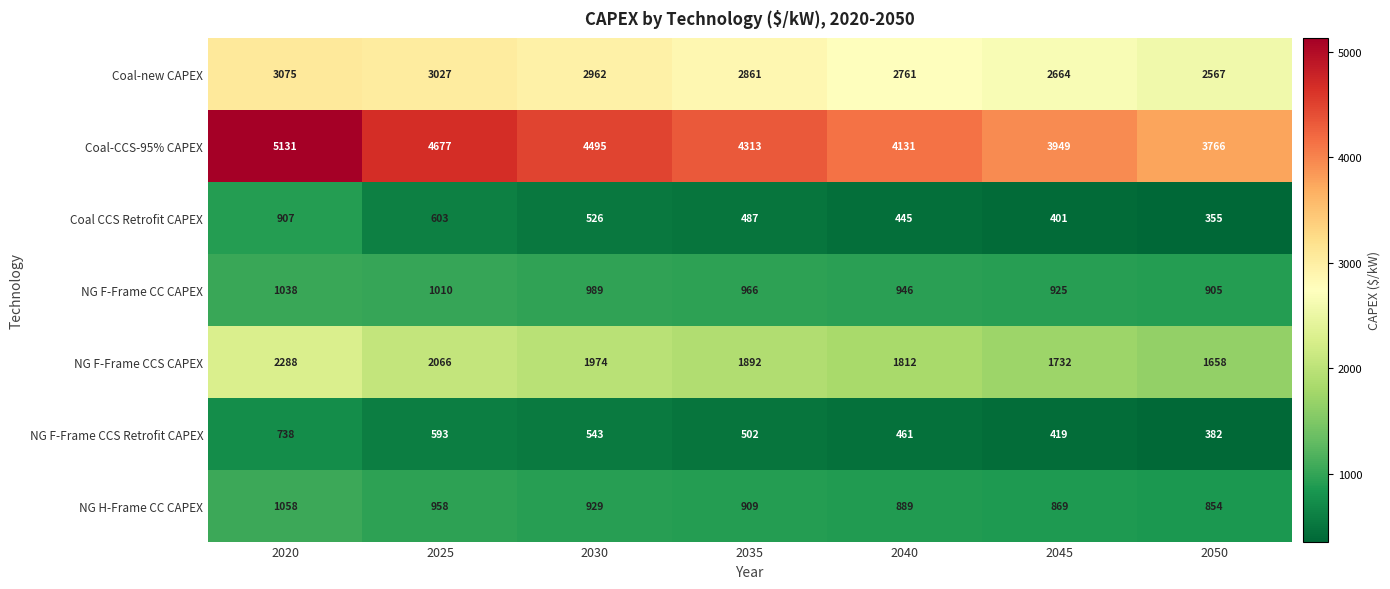

What is the approximate value of NG F-Frame CCS CAPEX at 2045?

1732